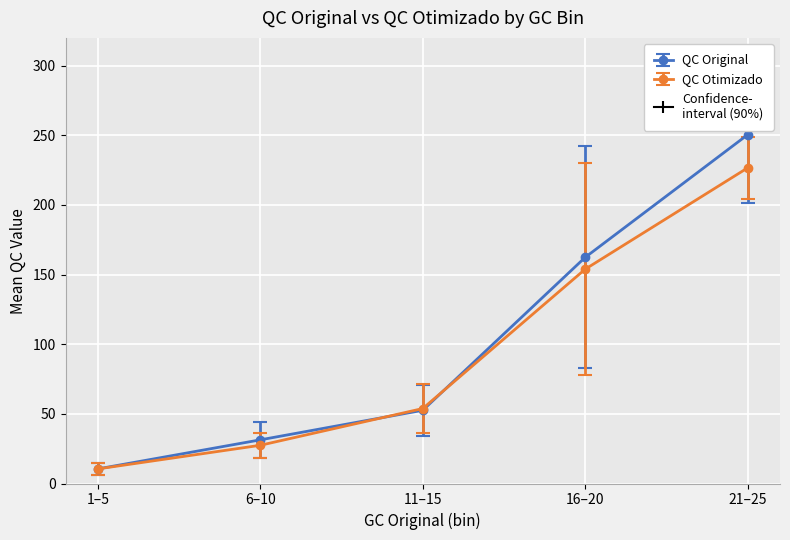

How many data points in QC Original are less than 52?

2